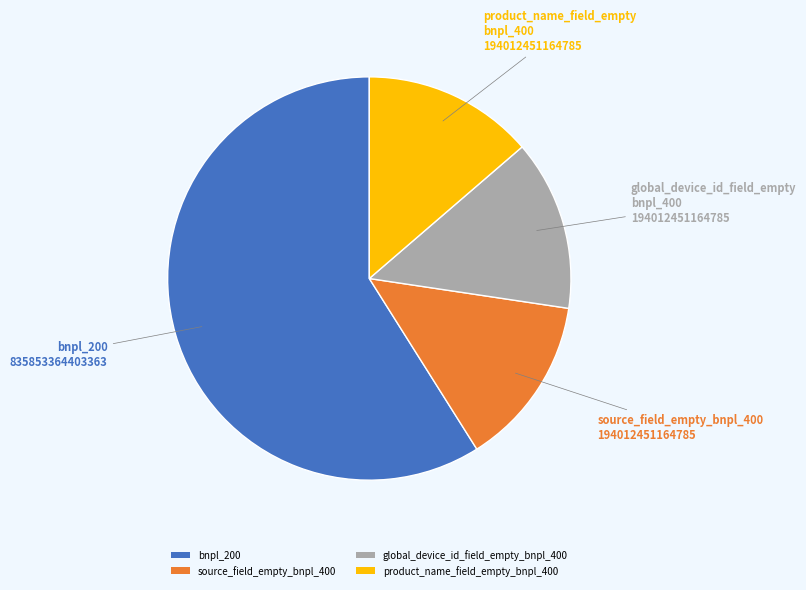

Is it true that product_name_field_empty_bnpl_400 is 21% of the pie?

False